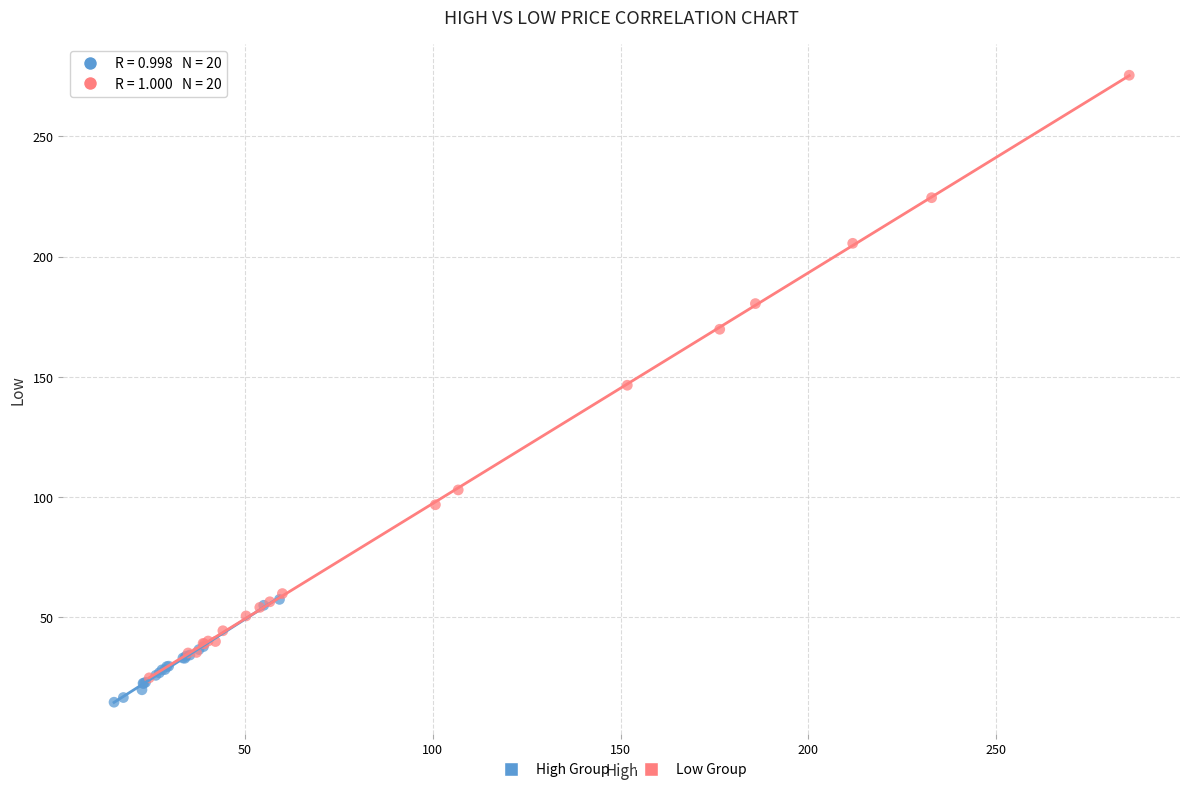

Which series reaches the maximum Y coordinate?

Low Group